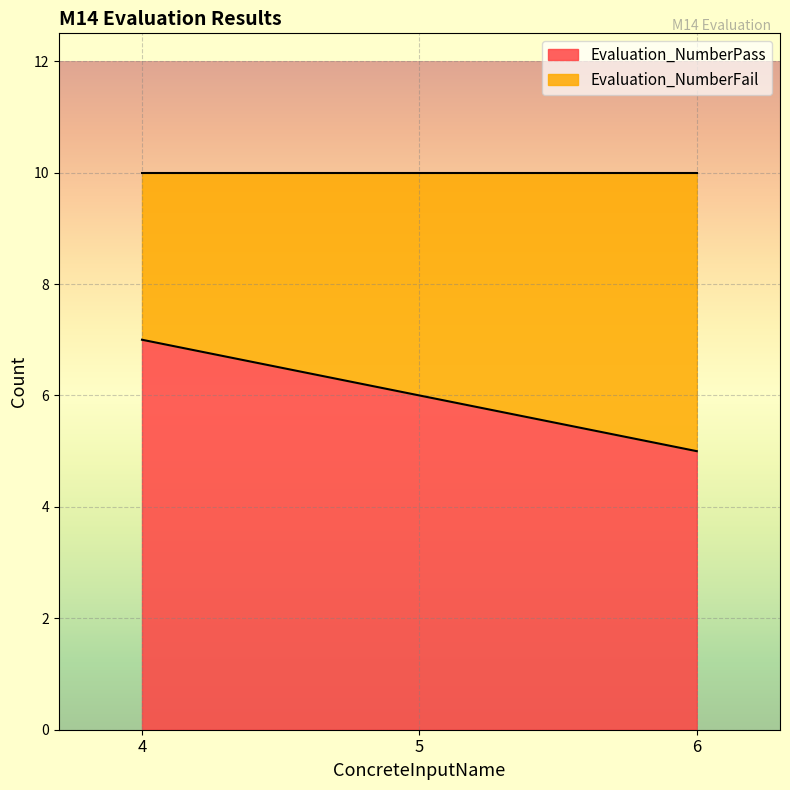

How many lines are shown in the chart?

2